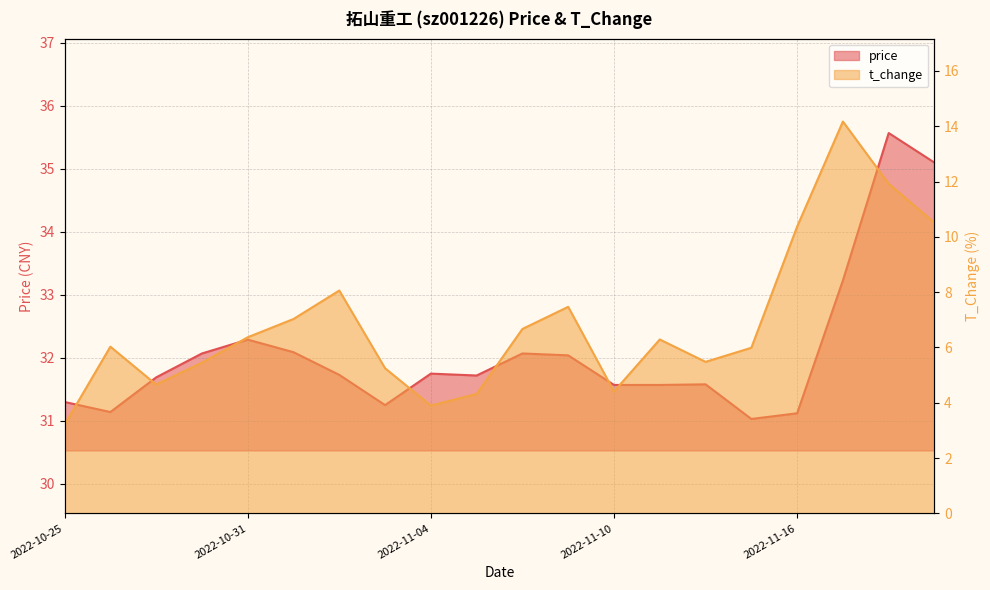

Which series has the largest total across all categories?

price